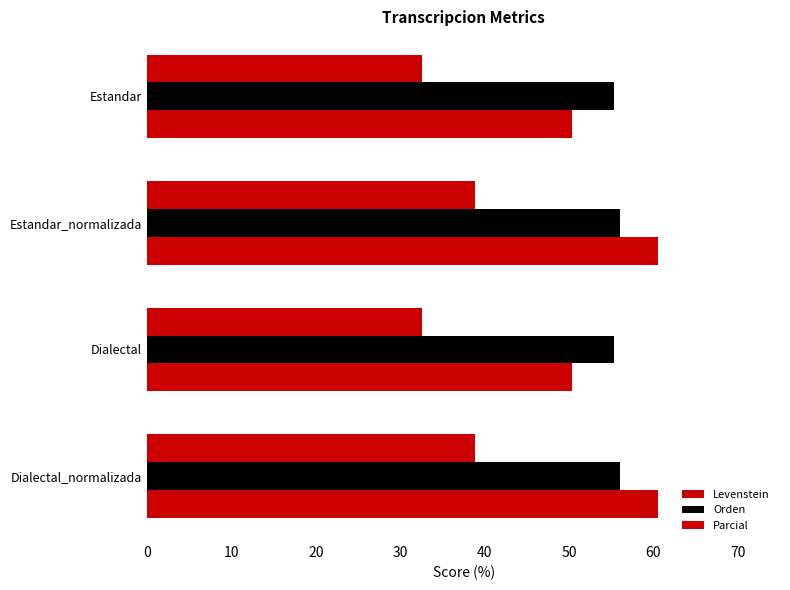

How many data points in Levenstein are less than 38?

2